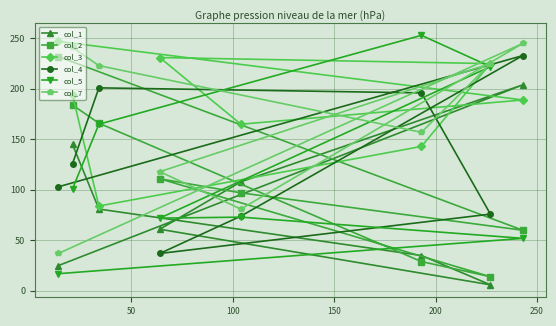

Which series has the largest total across all categories?

col_3